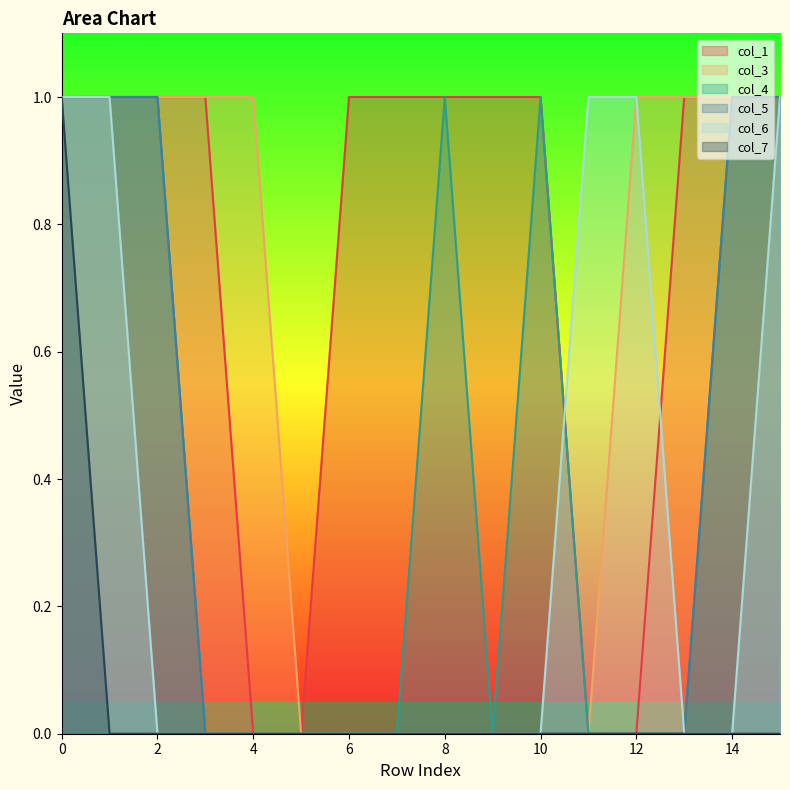

Does the chart have visible grid lines?

No